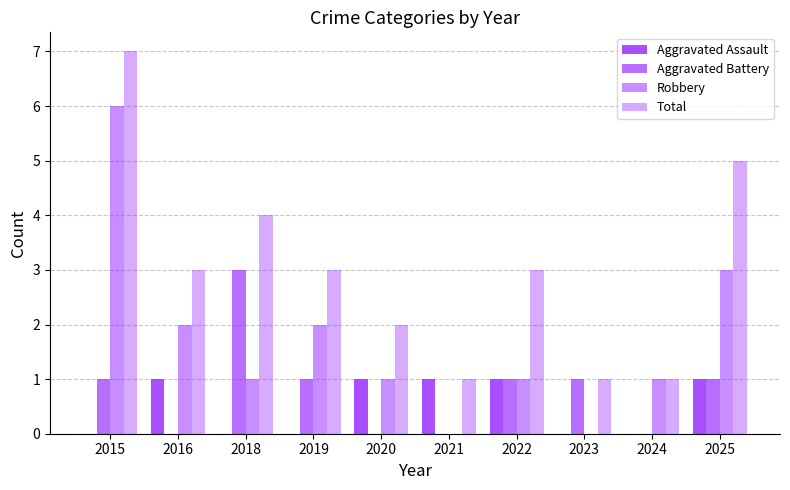

At how many categories does at least one series exceed 6?

1